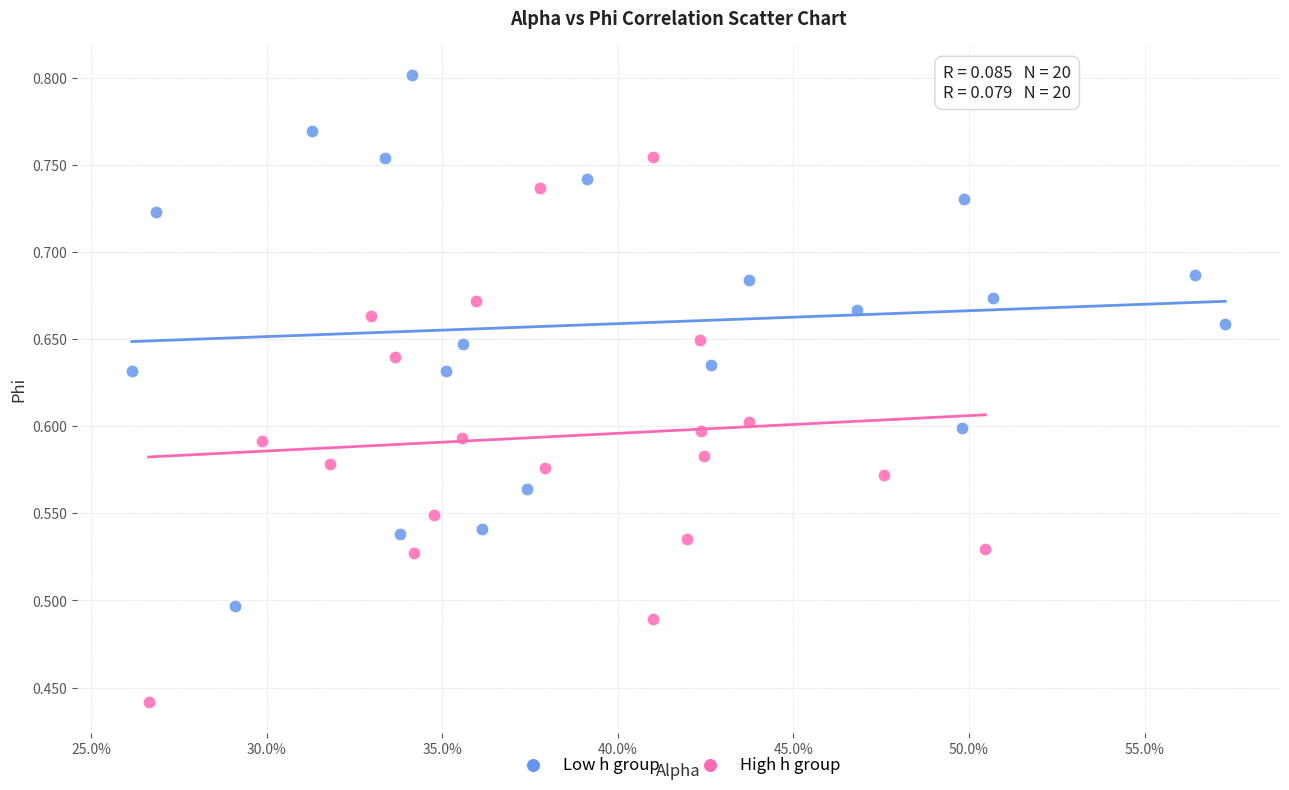

Which series contains the lowest Y value?

High h group